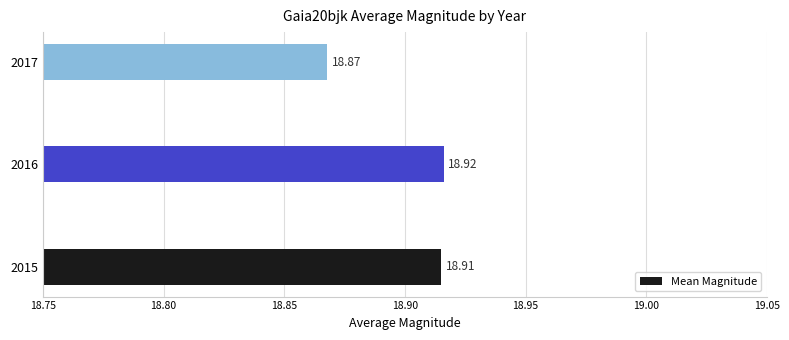

What is the sum of the values at 2016 and 2017?

37.8